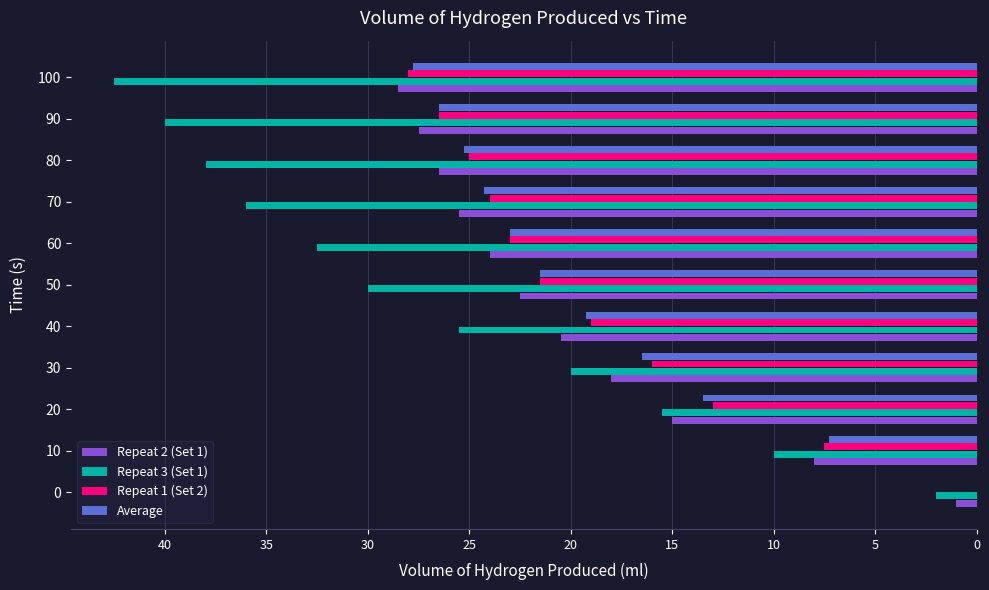

Count the number of categories in the chart.

11